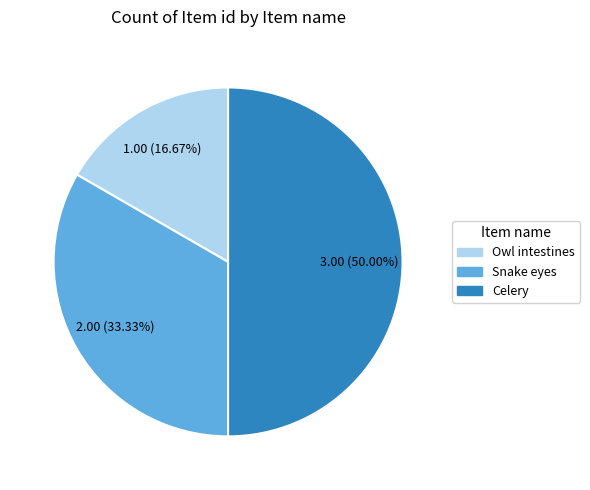

Do Celery and Snake eyes together represent more than half of the pie?

Yes